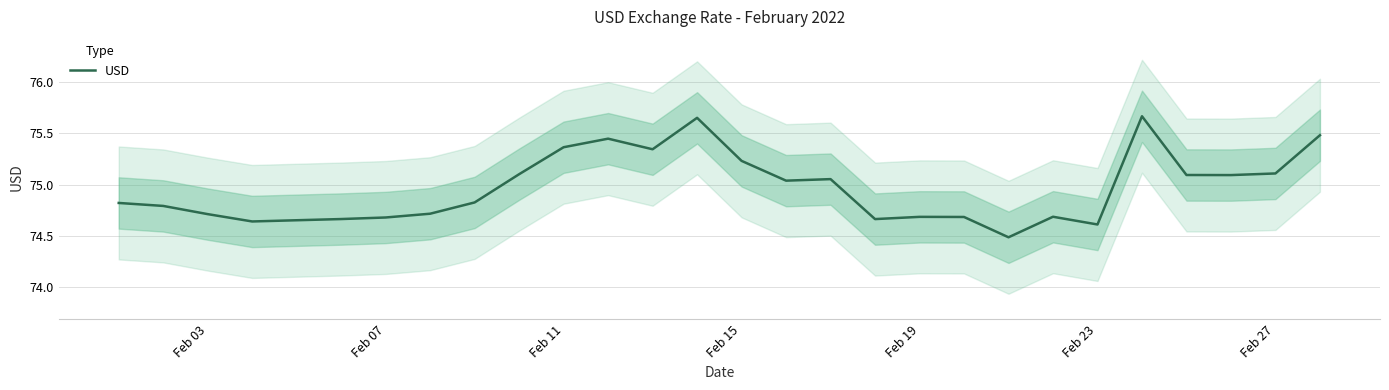

The value of USD at Feb 07 is 74.7. True or false?

True